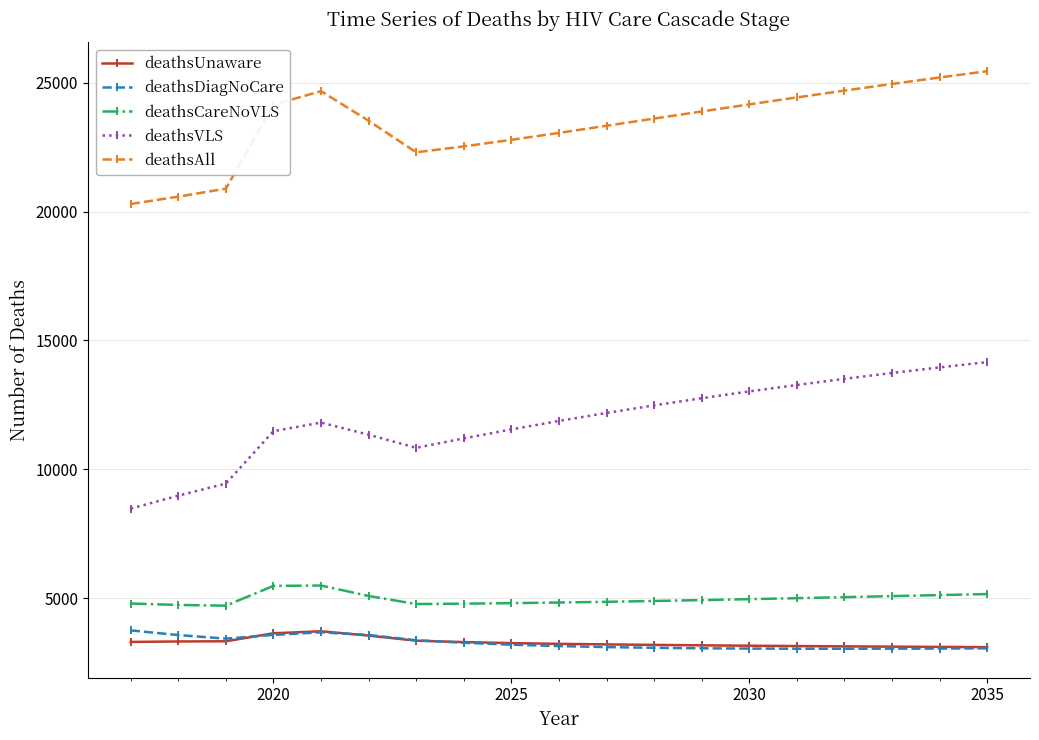

Which series has the largest total across all categories?

deathsAll